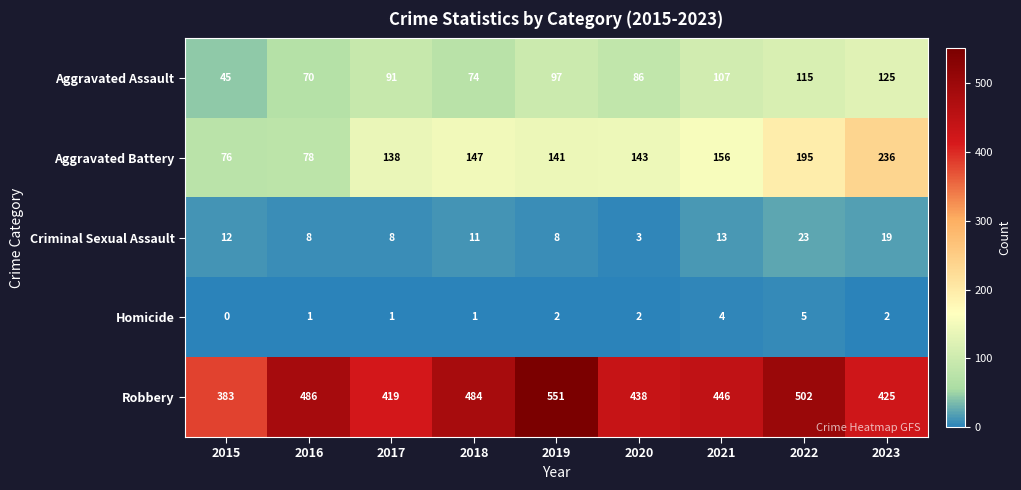

Is it true that Aggravated Assault equals 33 at 2021?

False